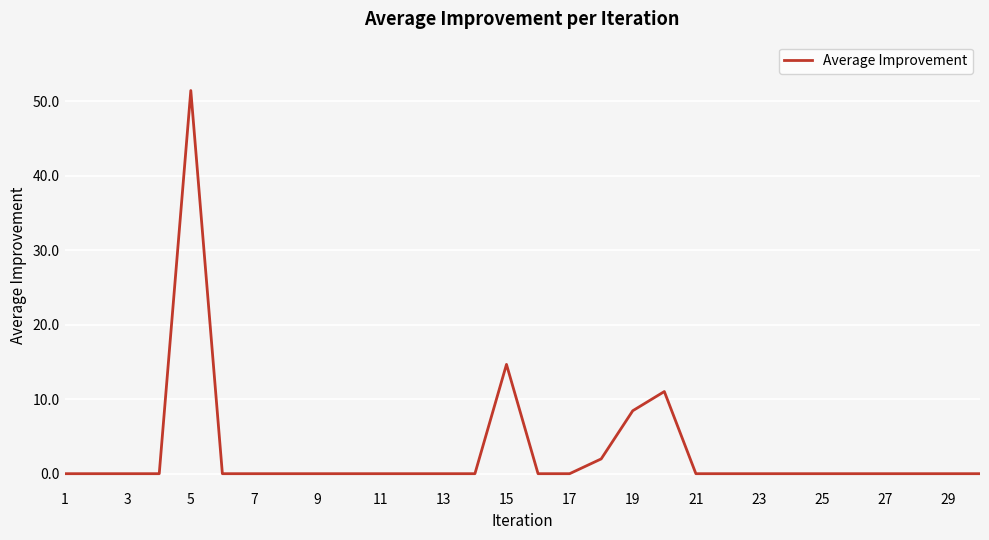

What is the difference between the maximum and minimum values?

51.4